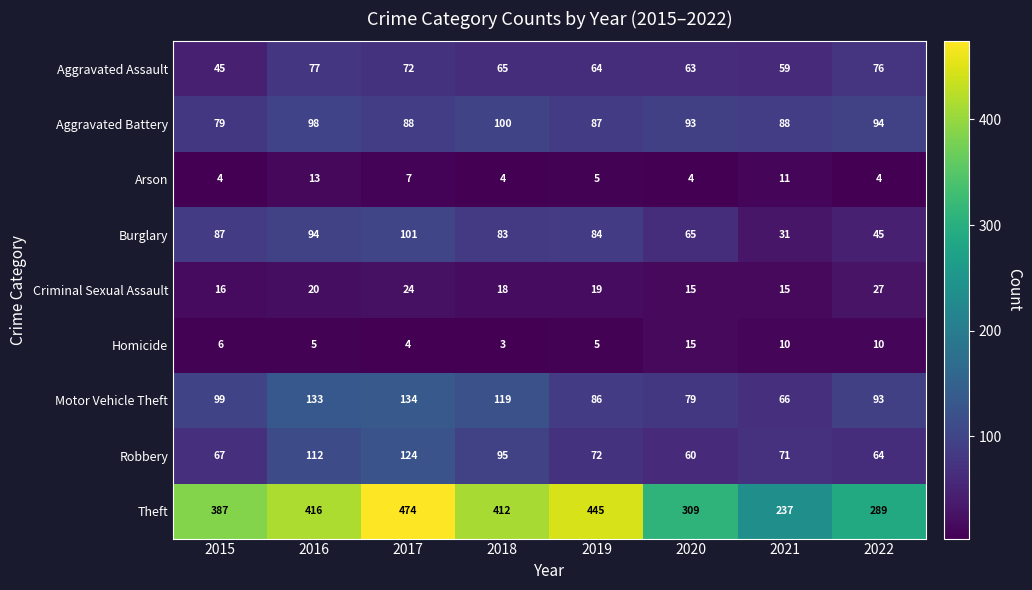

Which series changed the most between 2015 and 2017?

Theft